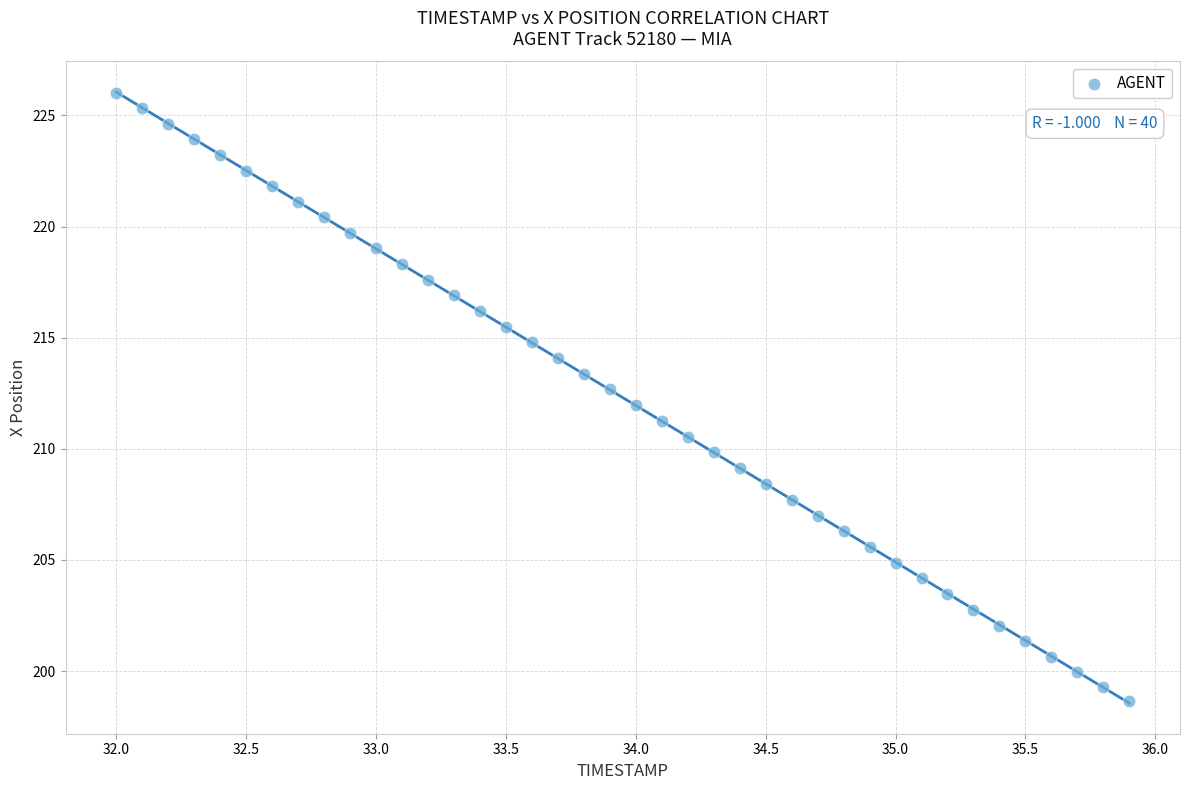

What is the range of X values (max minus min)?

3.9